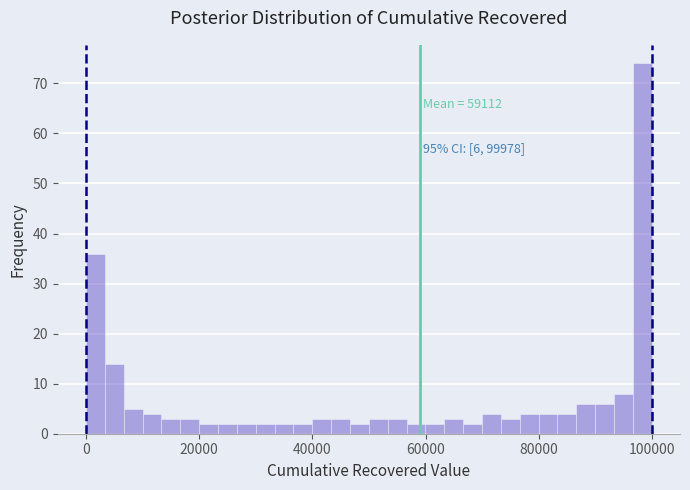

Read against the x-axis, roughly where is the centre of the tallest bar?

98000